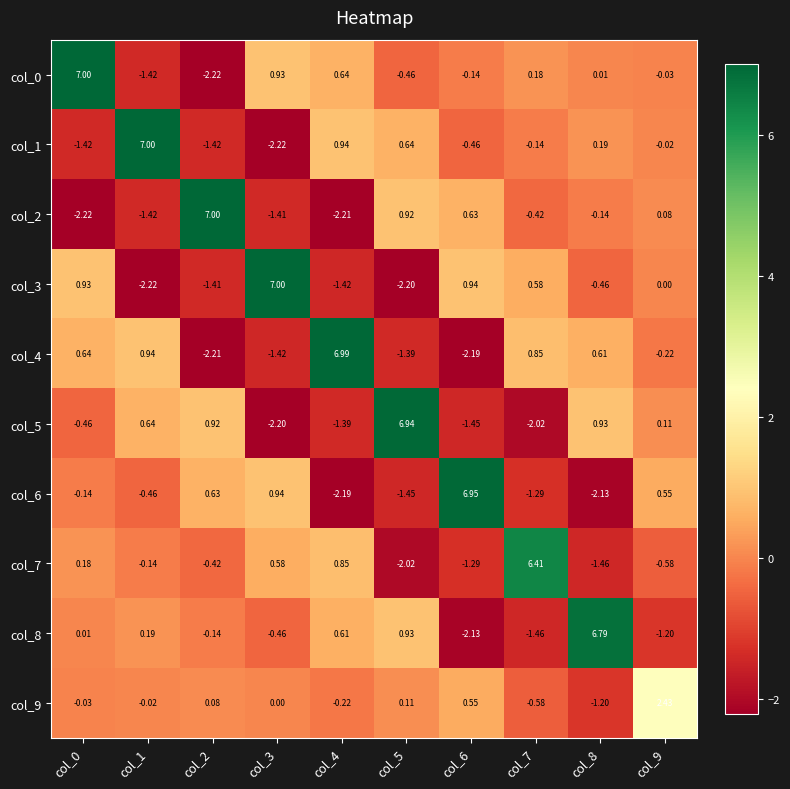

Count the number of categories in the chart.

10